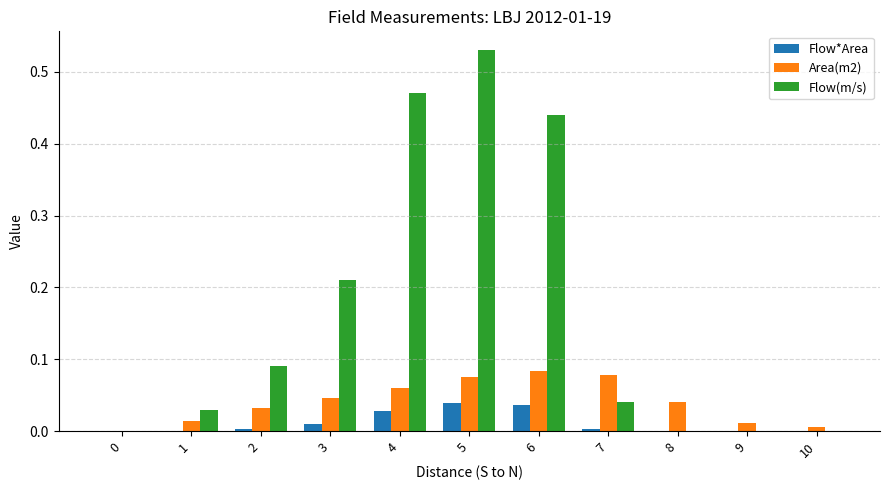

How many data points in Area(m2) are above 0?

10